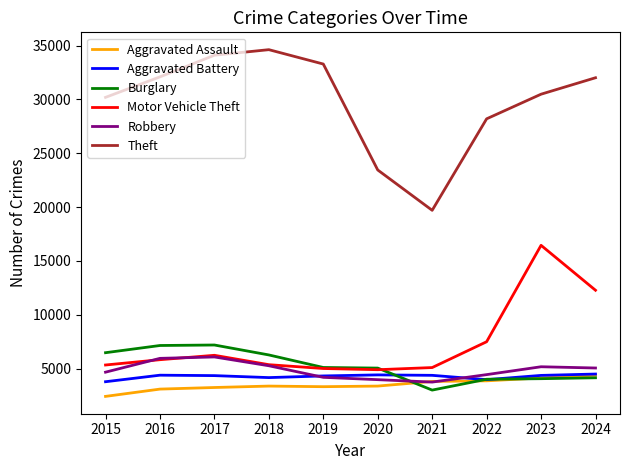

At how many categories does at least one series exceed 25623?

8